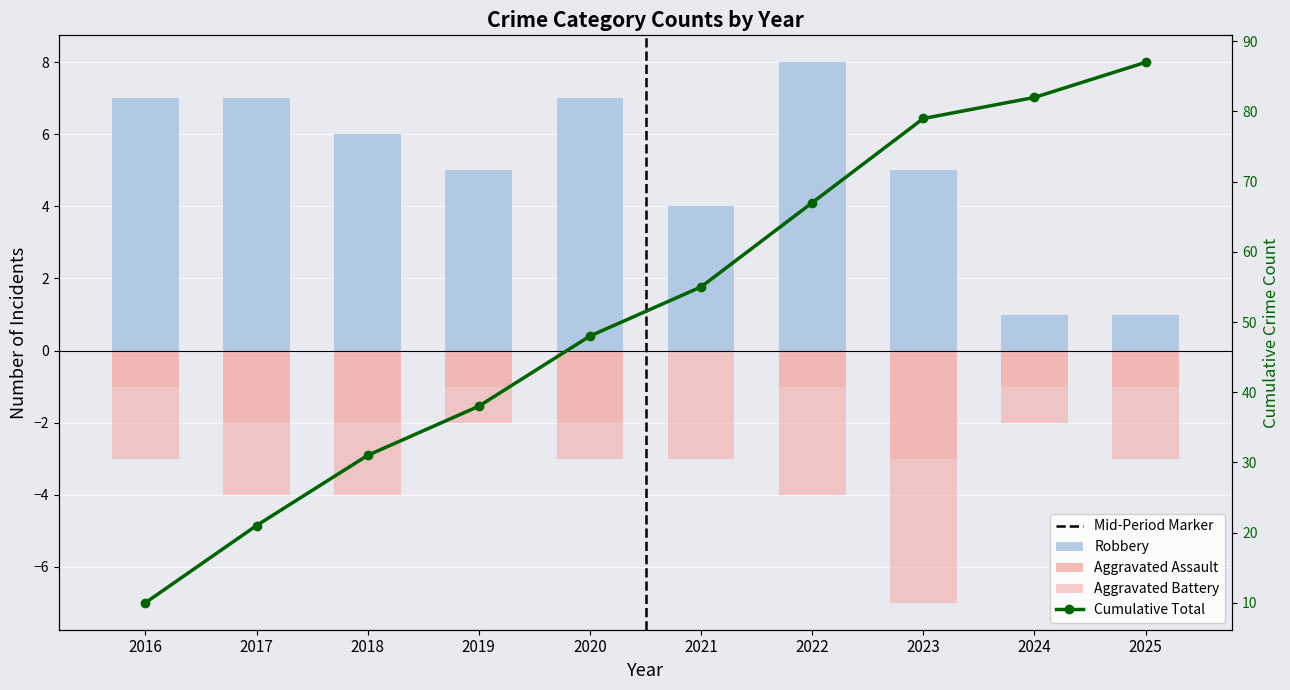

What is the value of the Aggravated Battery bar at the 10th from the left?

-2